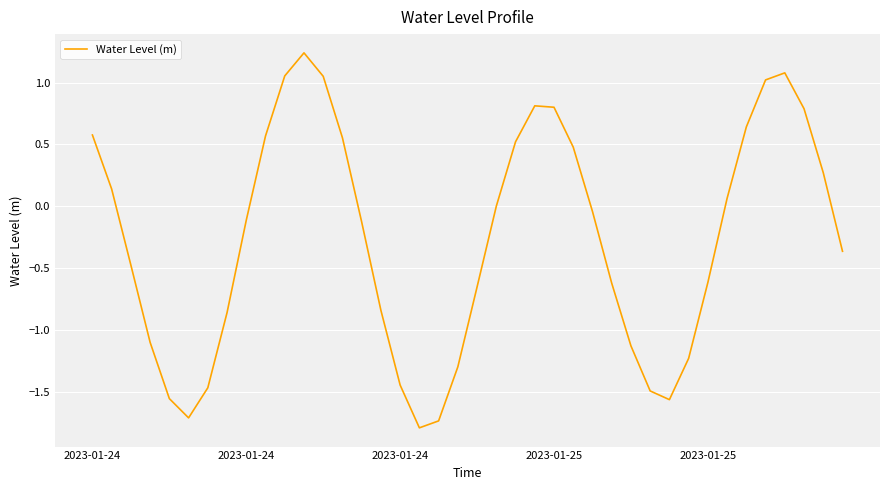

What is the smallest value displayed?

-1.8